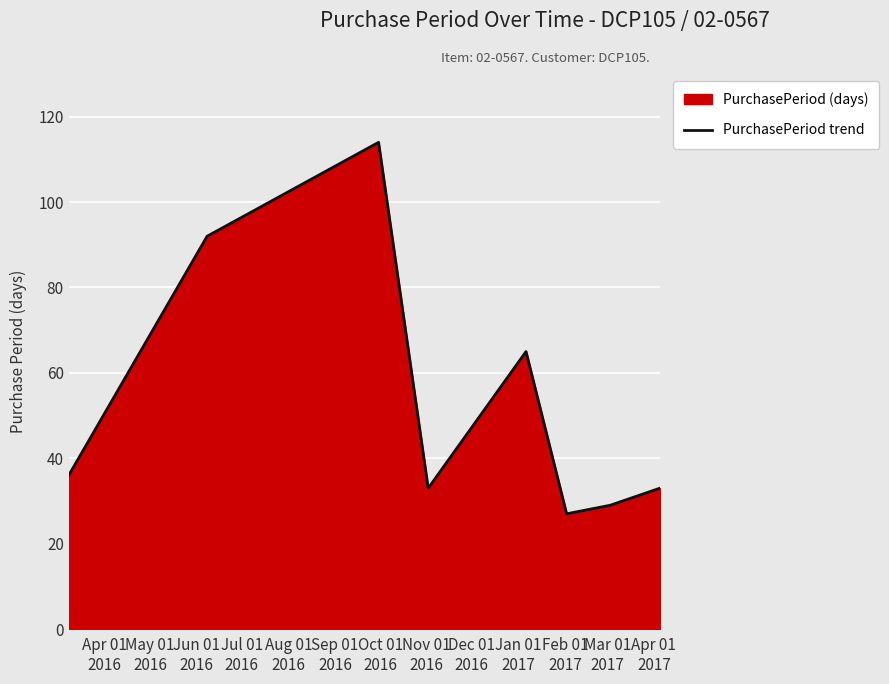

What is the difference between the maximum and minimum values?

87